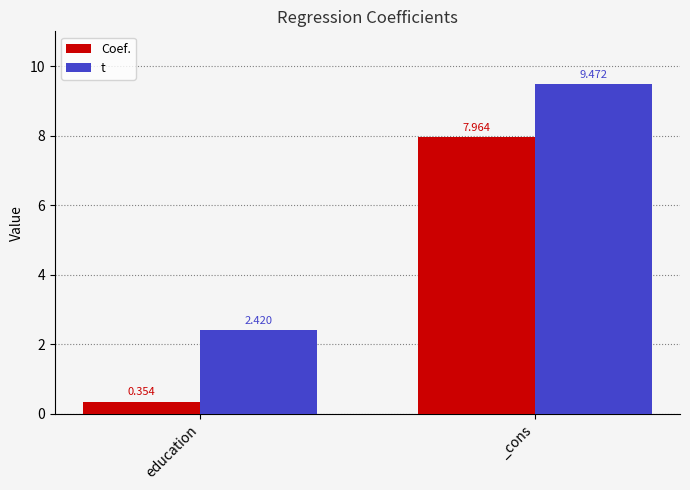

The Coef. series shows 12.1 at _cons. True or false?

False